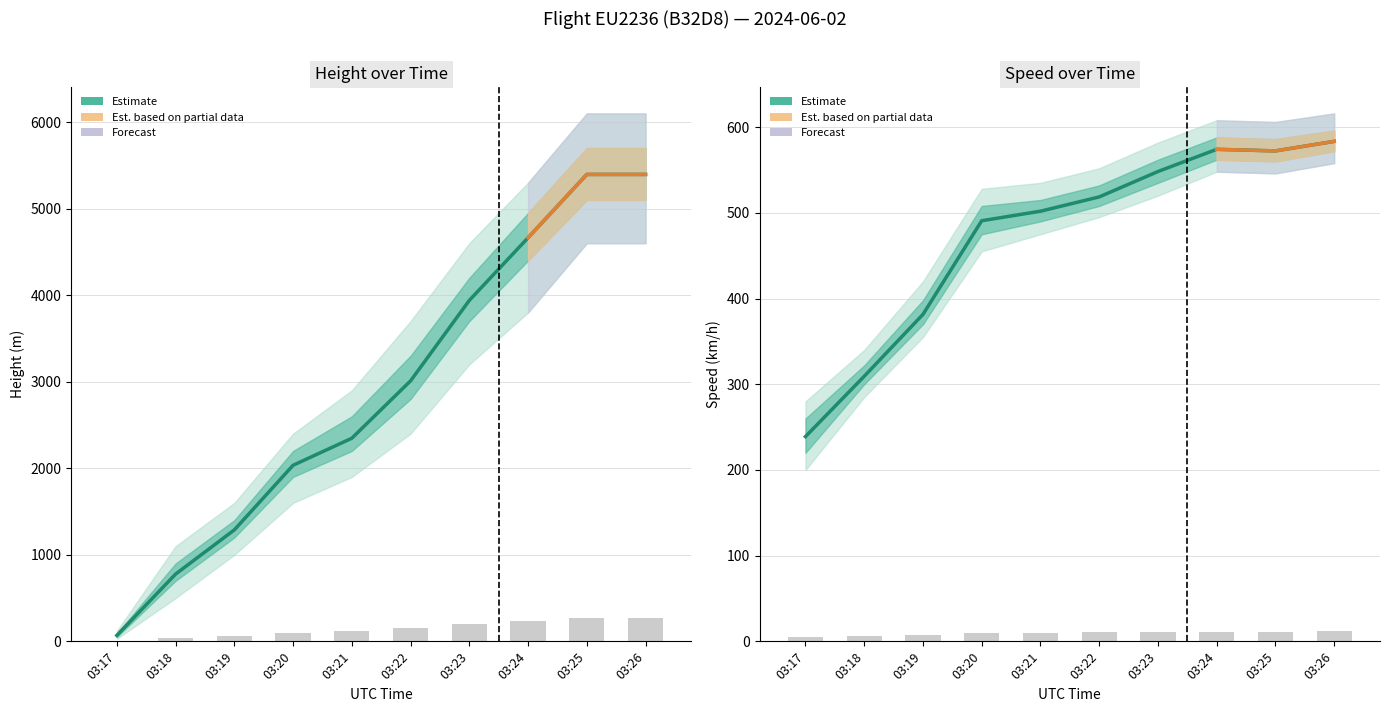

List the series in order of their overall mean, highest first.

Height, Speed